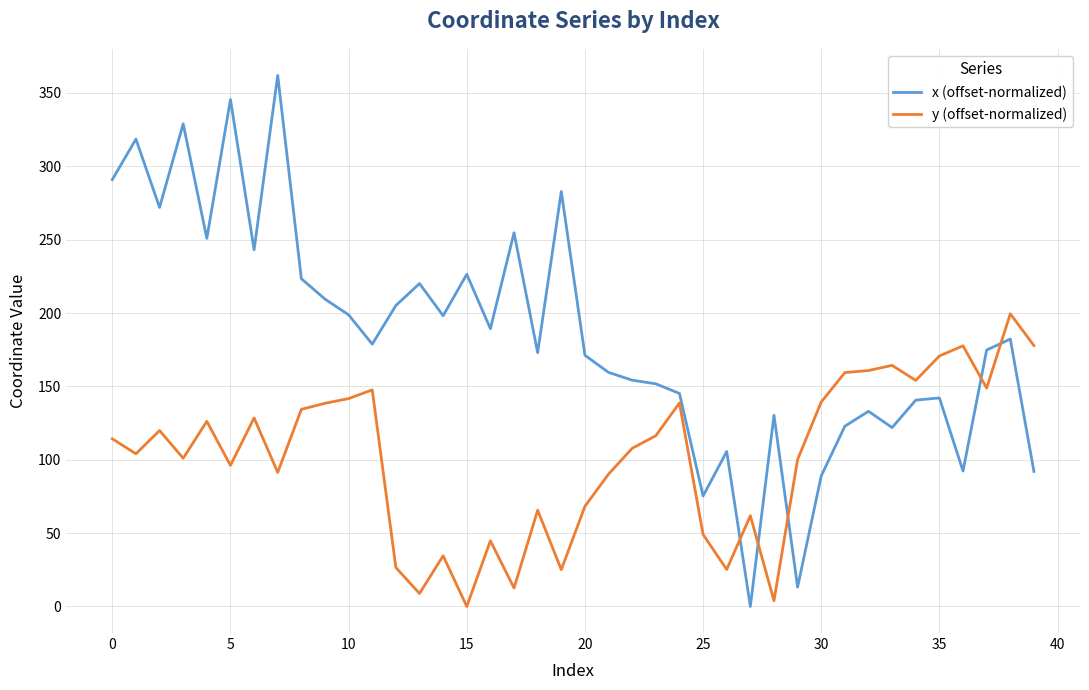

Which series has the widest spread of values?

x (offset-normalized)